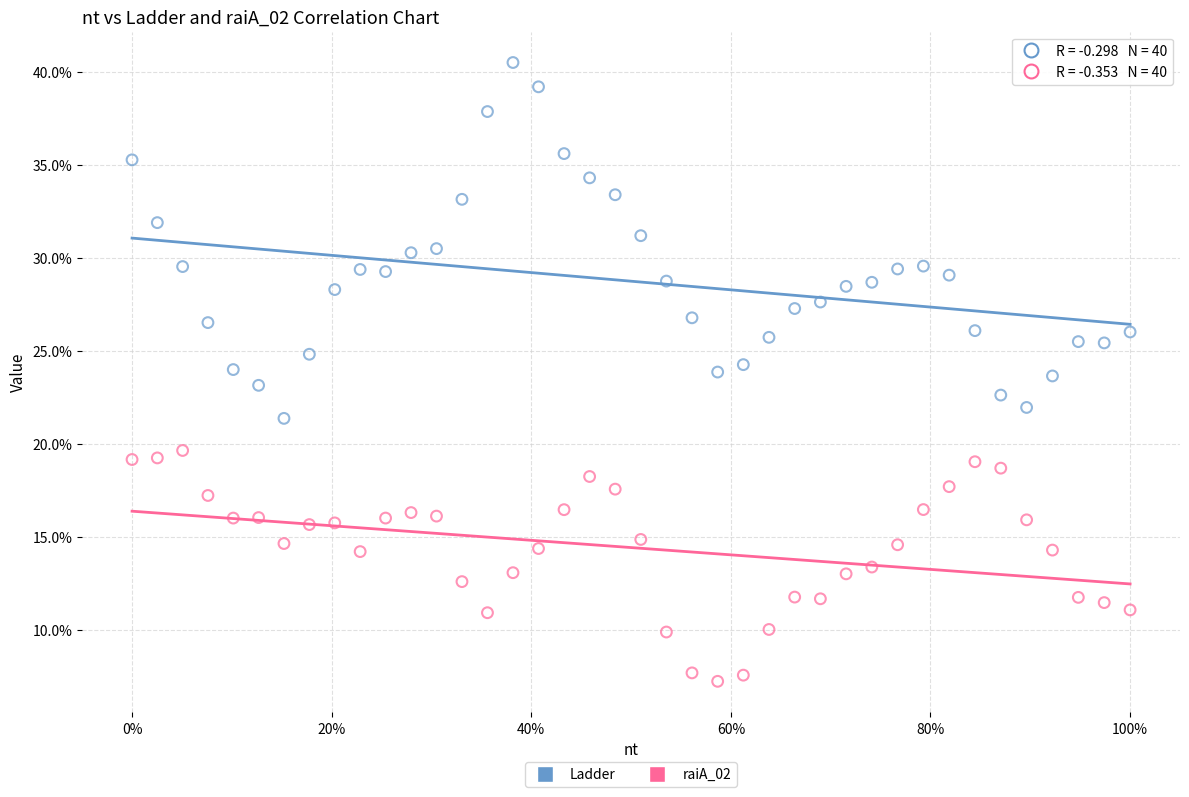

What are all the series names shown in the legend?

Ladder, raiA_02